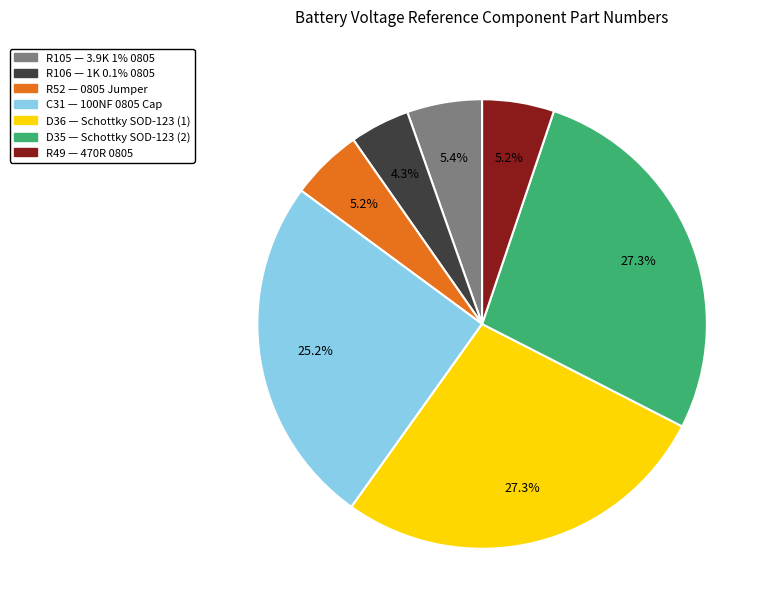

What is the ratio of the value at D35 to the value at D36?

1.0